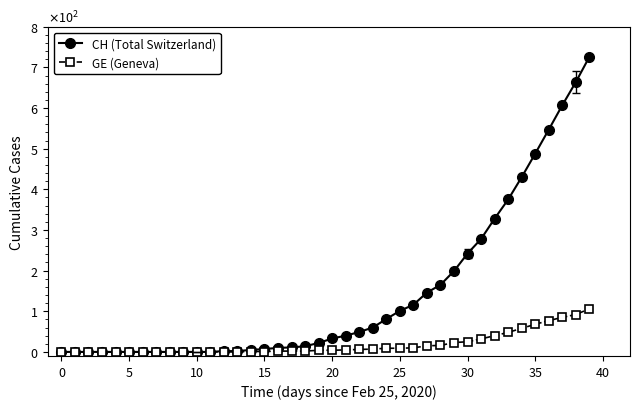

What are all the series names shown in the legend?

CH (Total Switzerland), GE (Geneva)